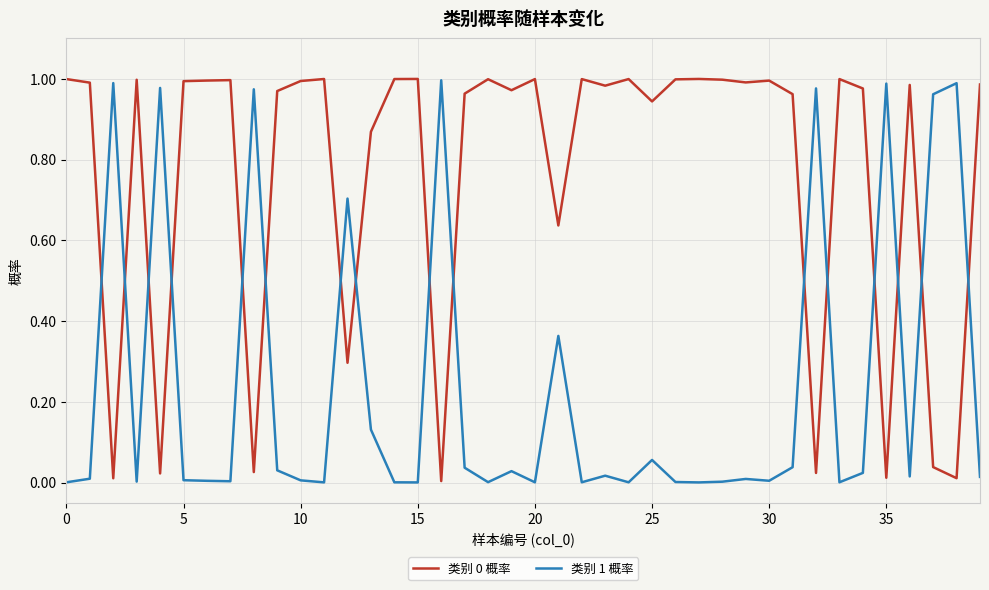

Does the chart have visible grid lines?

Yes